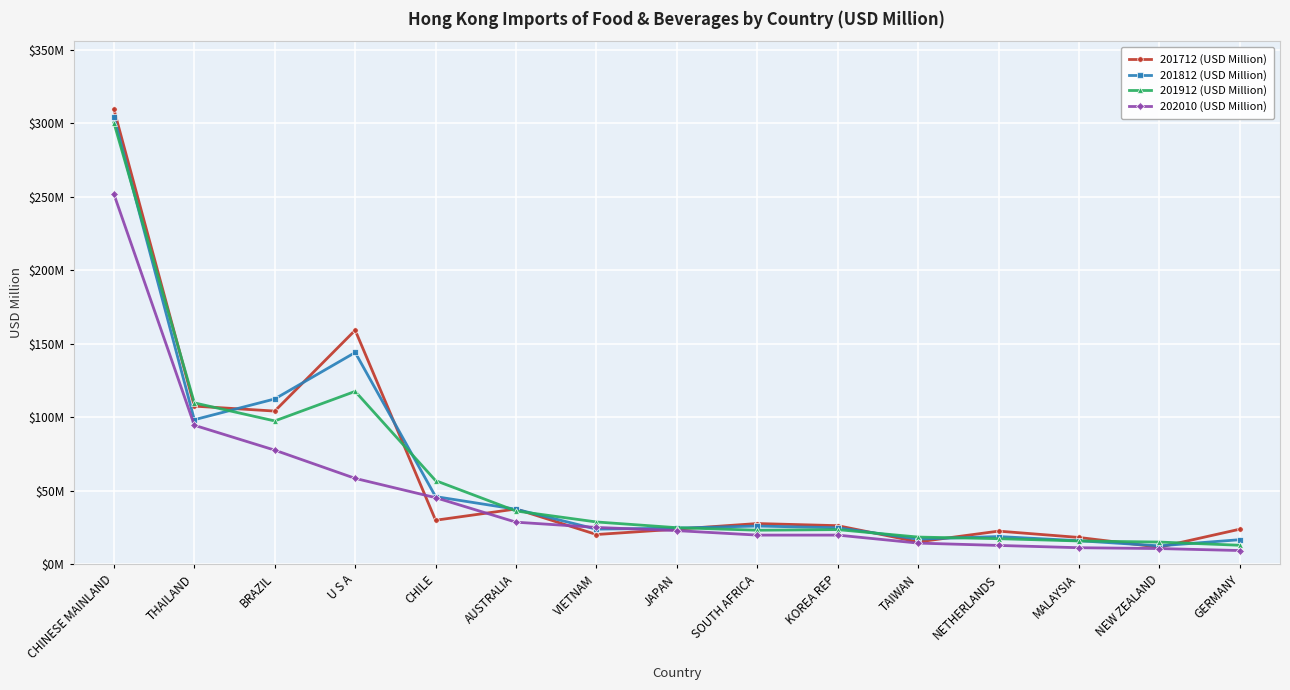

Between CHILE and JAPAN, which series saw the biggest shift?

201912 (USD Million)